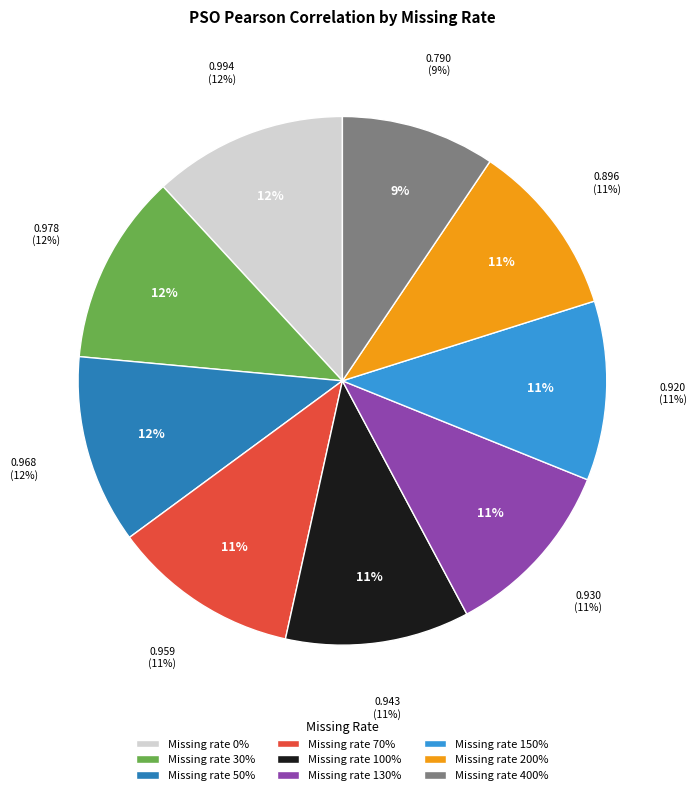

Is there a majority slice in this chart?

No